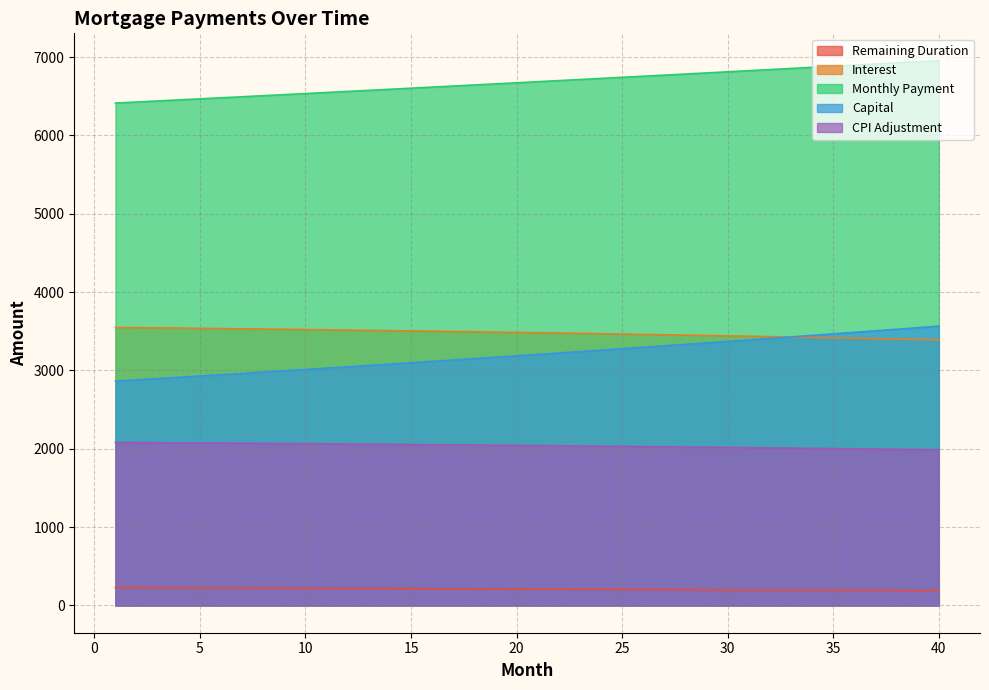

The value of capital at 30 is 4606.0. True or false?

False